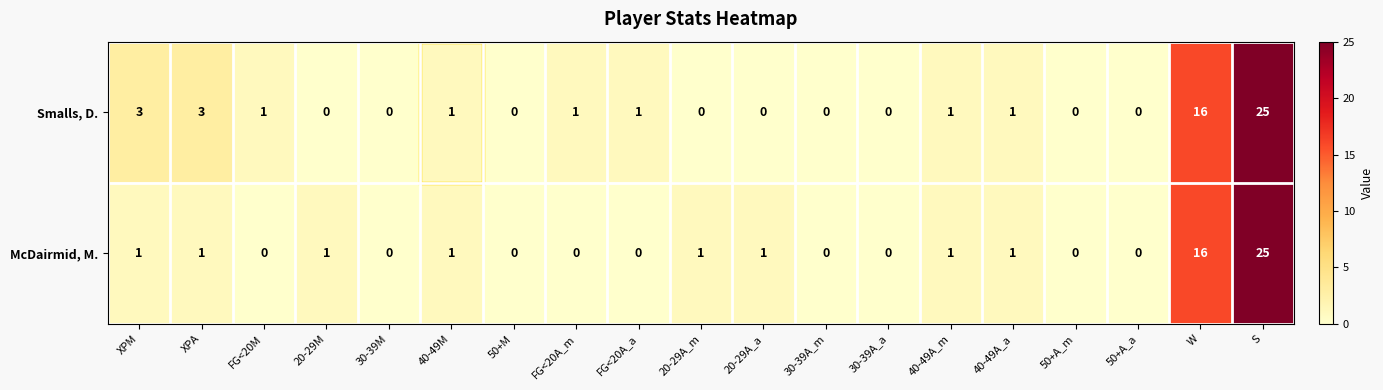

Rank the series by their average value, from highest to lowest.

Smalls, D., McDairmid, M.